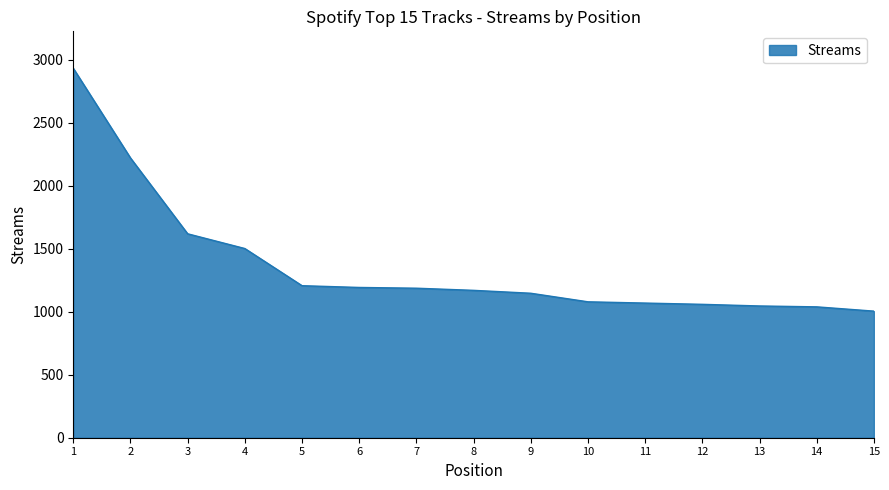

Read the value at 8.

1170